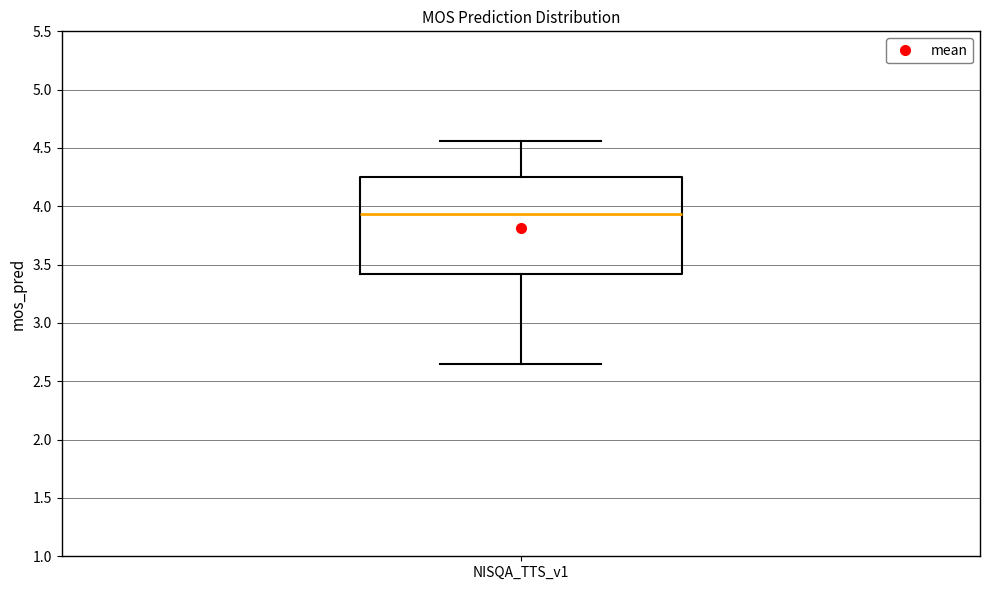

Transcribe this box plot: give where the median line is, the range the box spans, and where the two whiskers end, as read against the y-axis. The values are not printed on the chart, so give them approximately, as read against the axis.

median 3.95, box 3.40 to 4.25, whiskers 2.65 to 4.55